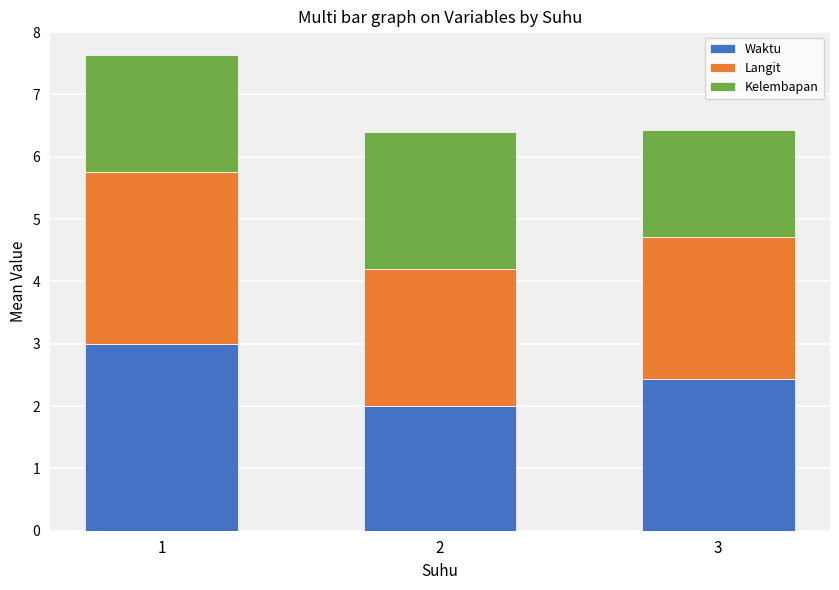

Does the chart contain stacked bars?

Yes